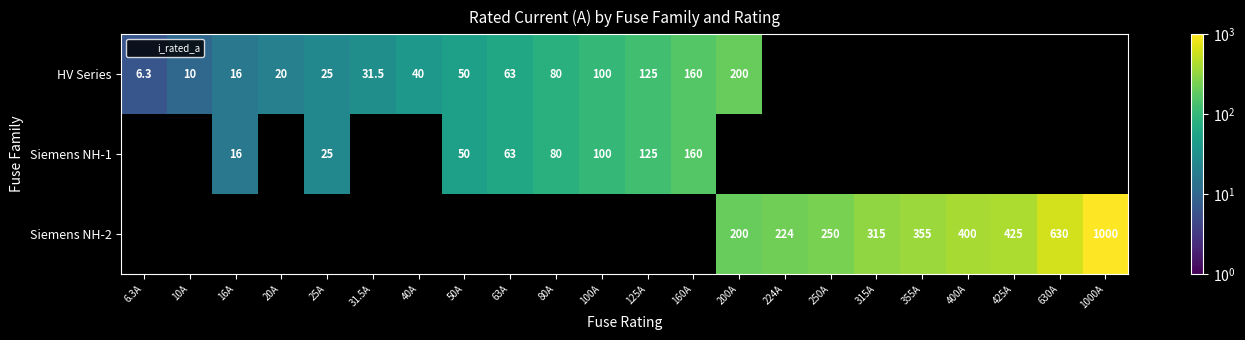

Which category has the lowest value in the Siemens NH-1 series?

6.3A